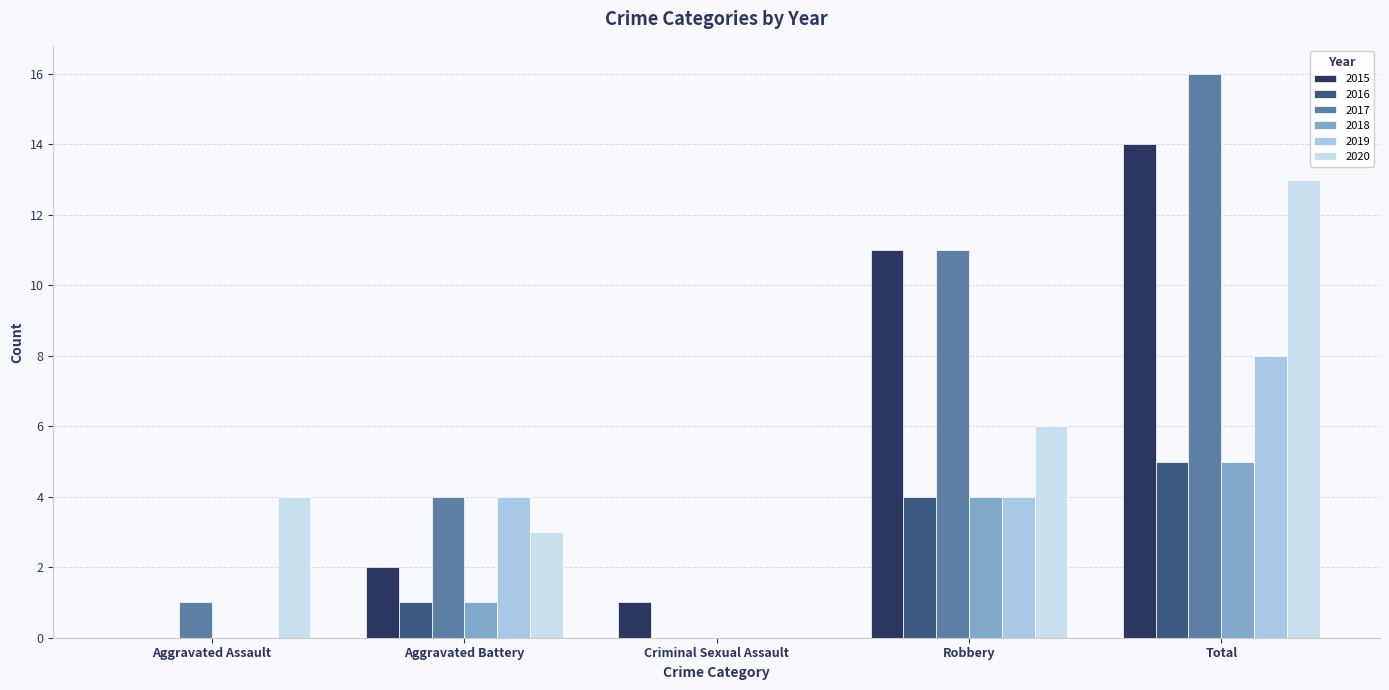

How many values in 2017 are above zero?

4